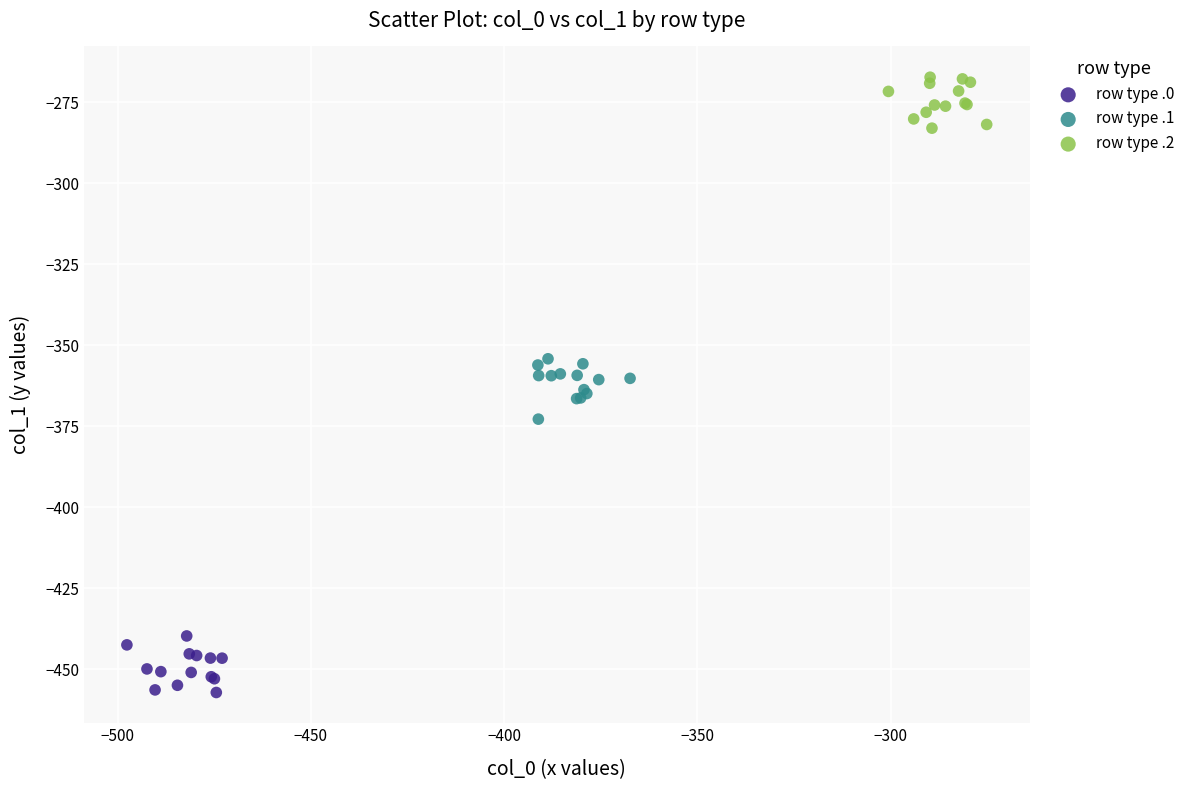

Which series contains the highest Y value?

row type .2